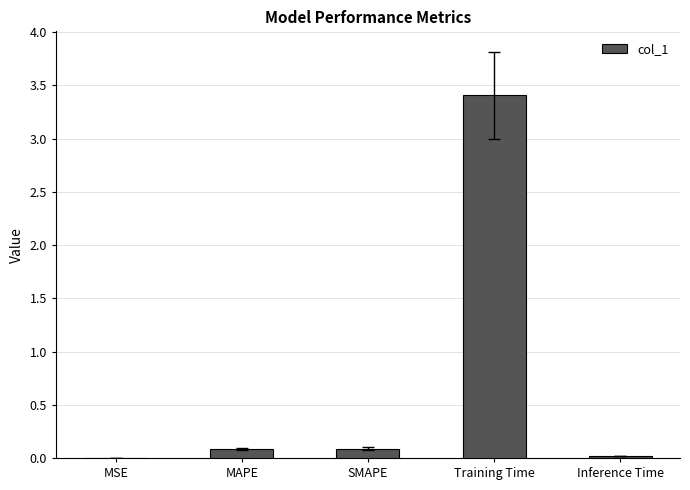

Are the bars horizontal?

No